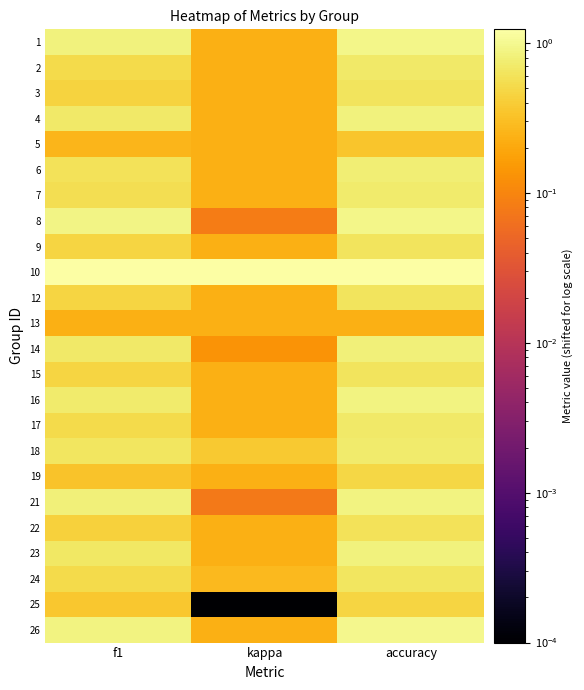

Which category has the highest value across all series?

f1